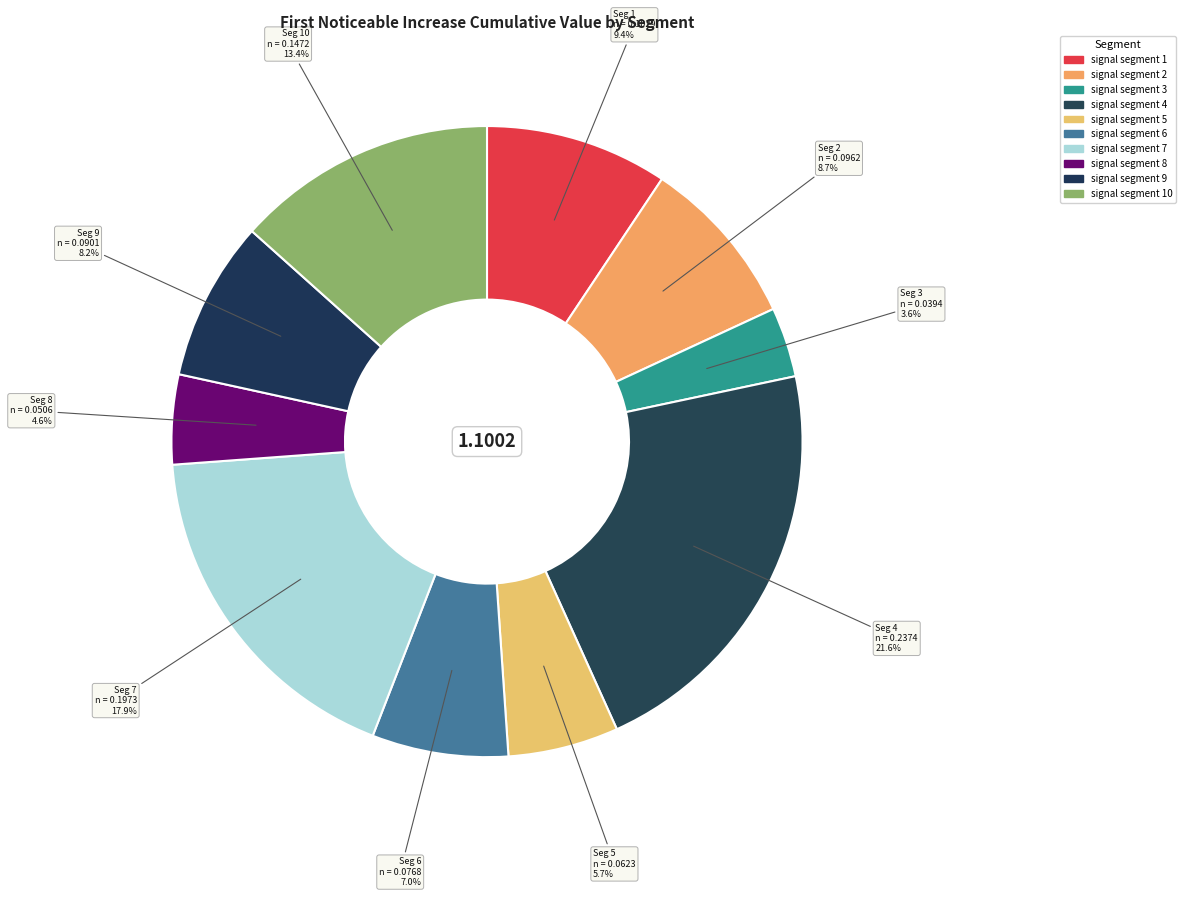

How many slices are in this pie chart?

10